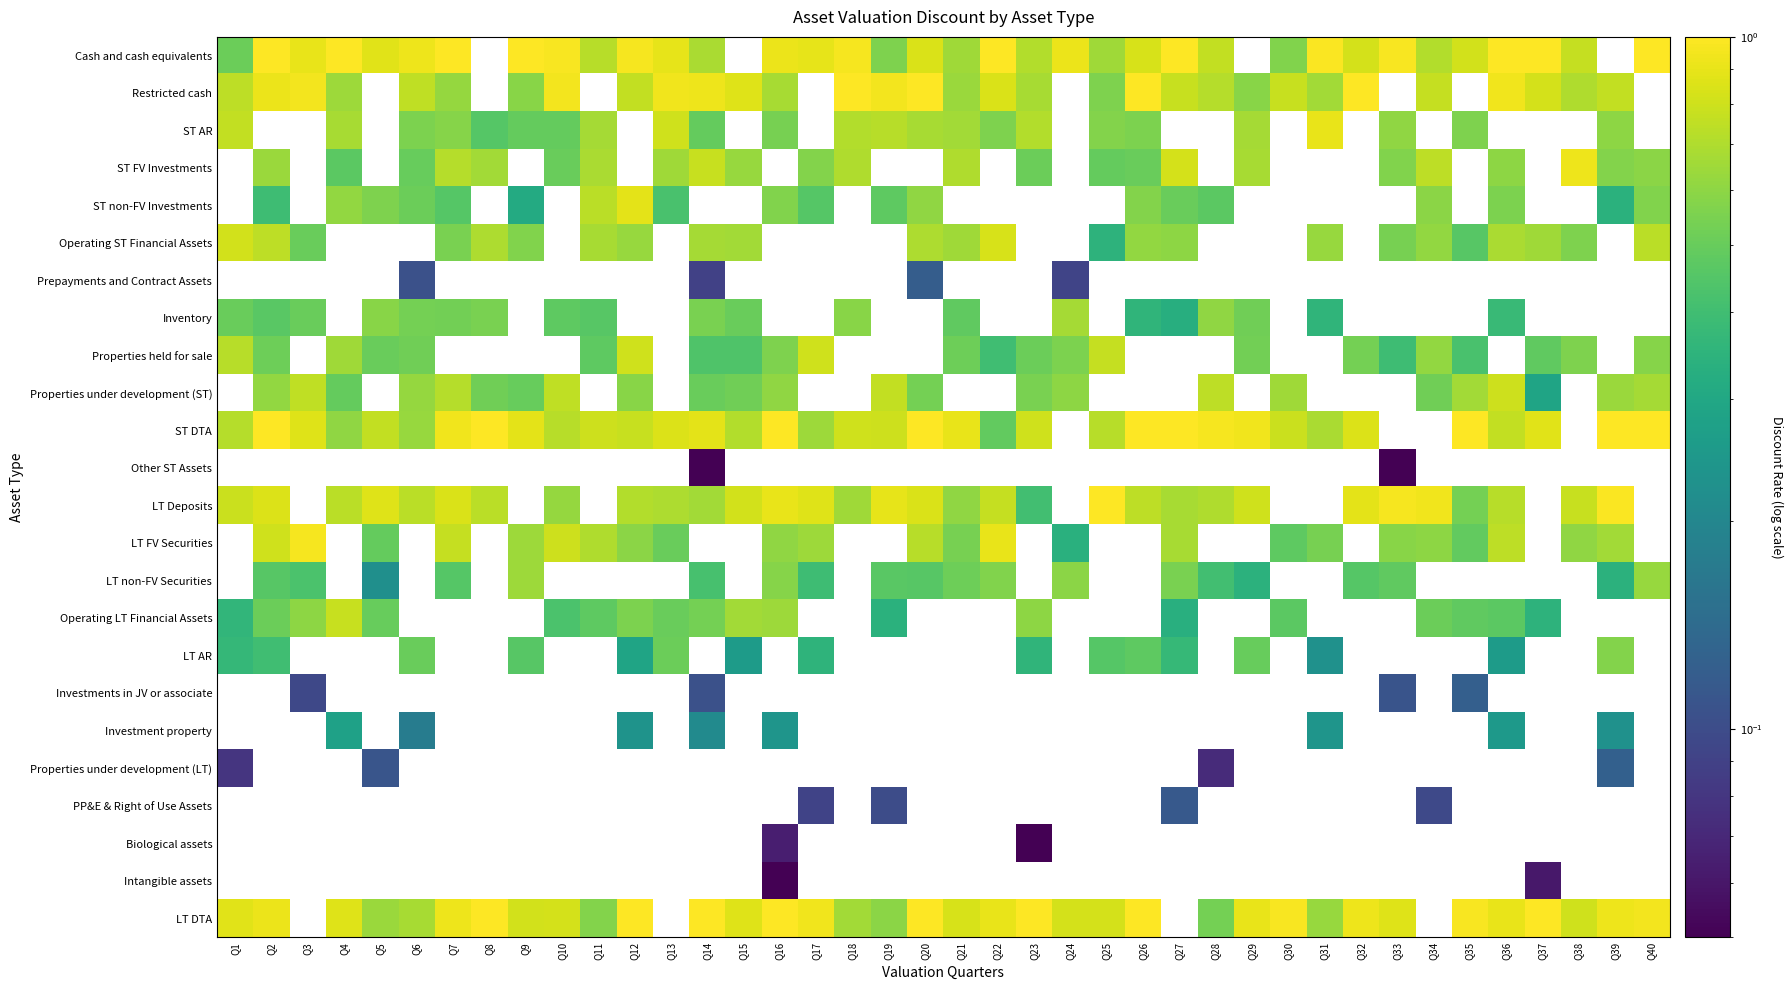

Count the number of categories in the chart.

40